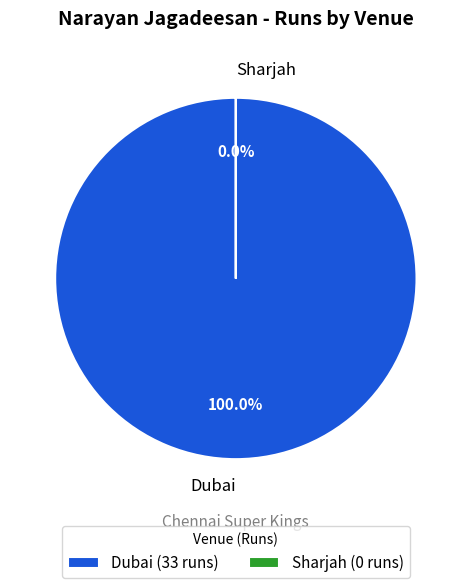

Does Dubai account for over 50% of the chart?

Yes